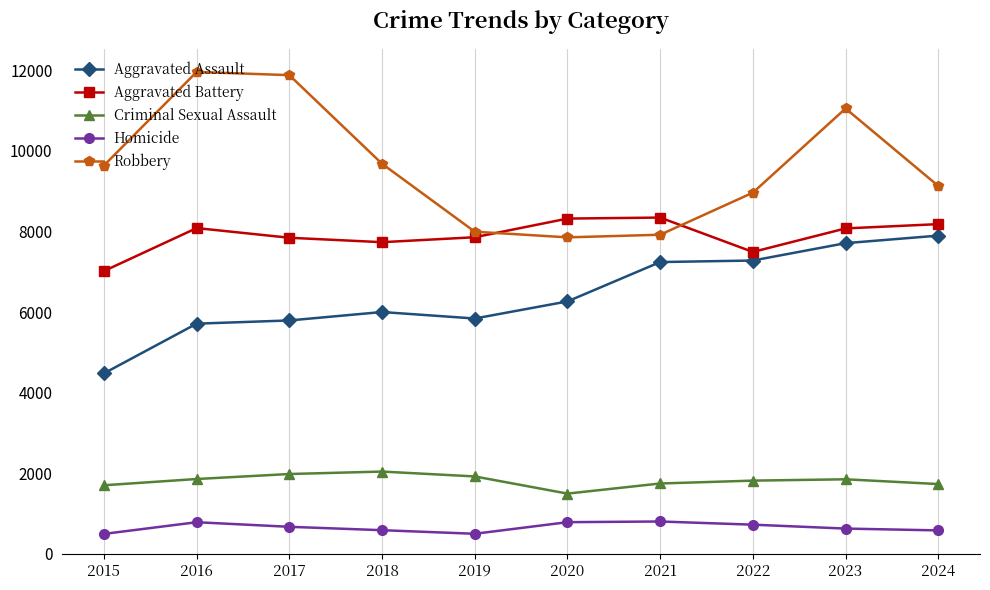

In Homicide, how many points are lower than both neighbors (excluding endpoints)?

1